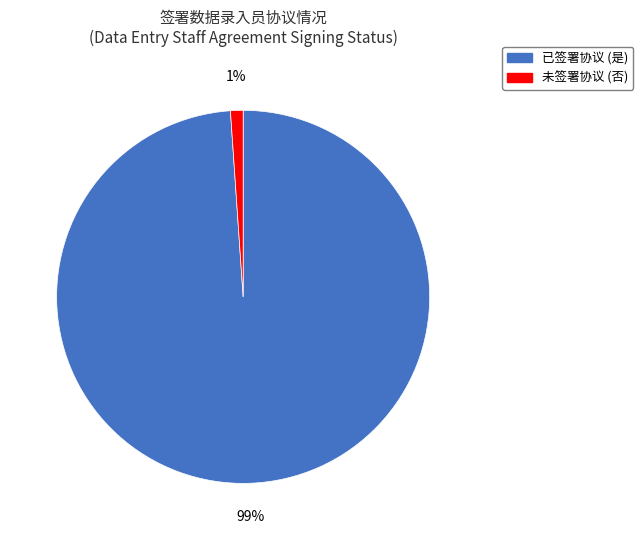

To the nearest percent, what is the difference between the largest and smallest slice percentages?

98%